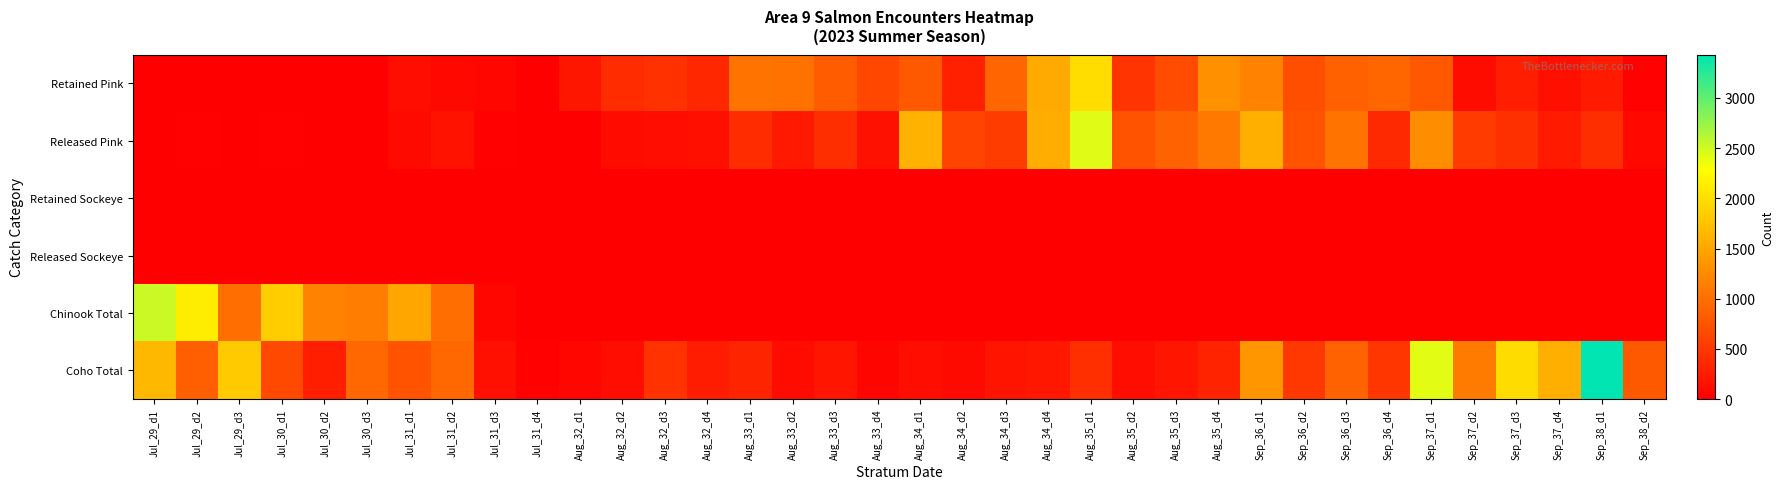

List the series in order of their peak value, highest first.

Coho Total, Chinook Total, Released Pink, Retained Pink, Retained Sockeye, Released Sockeye